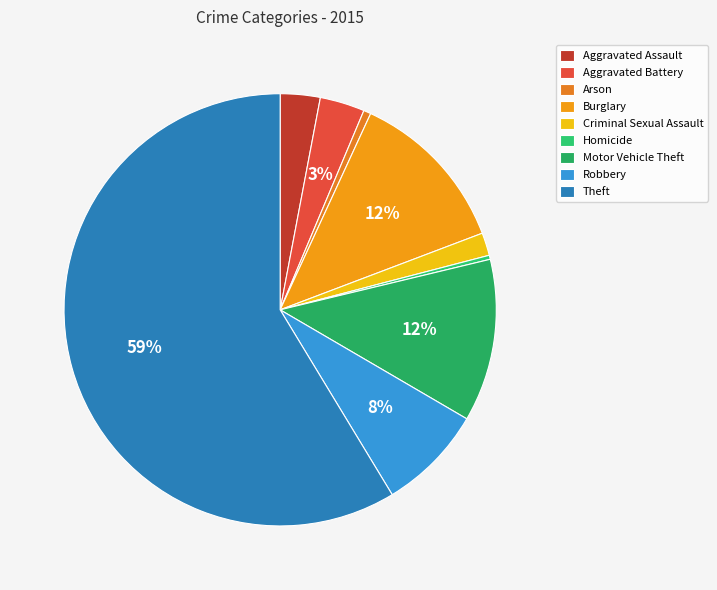

Is it true that Homicide is 0% of the pie?

True